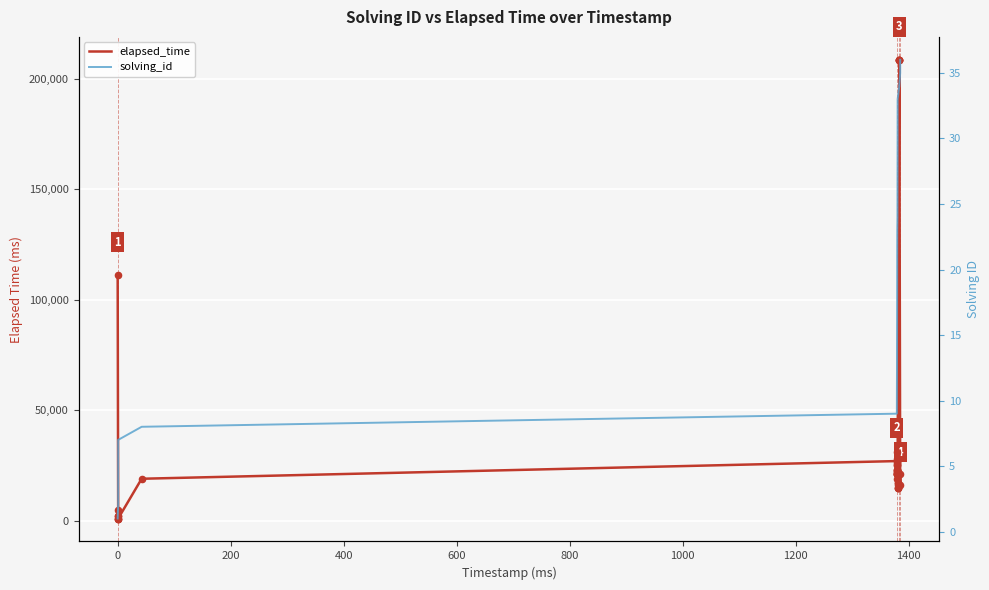

What are all the series names shown in the legend?

elapsed_time, solving_id